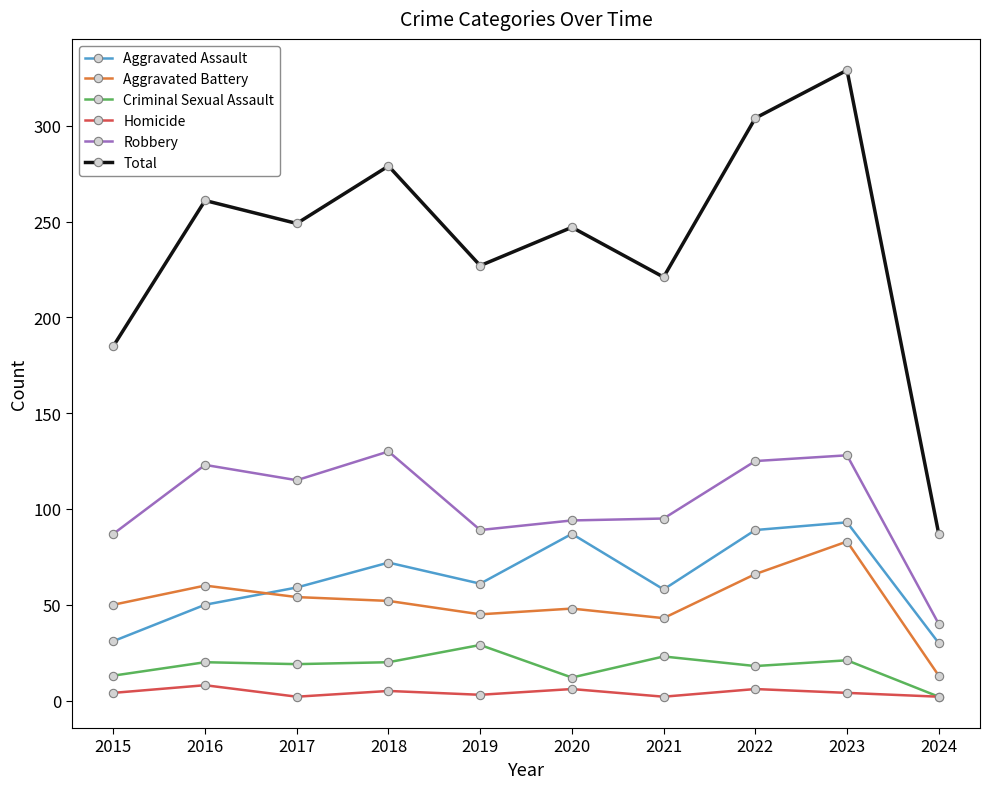

In Aggravated Battery, how many points are higher than both neighbors (excluding endpoints)?

3